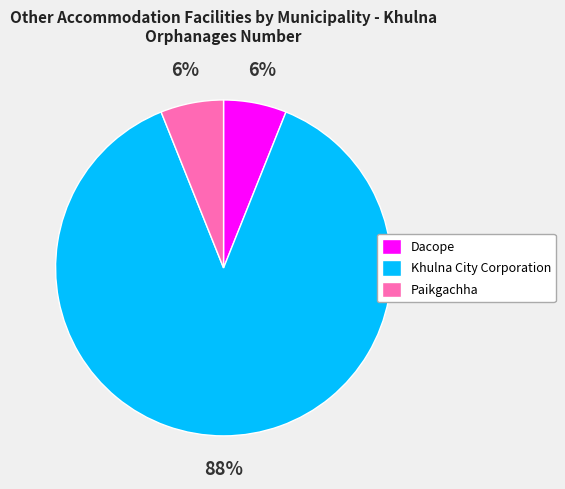

Is Dacope the majority of the pie?

No